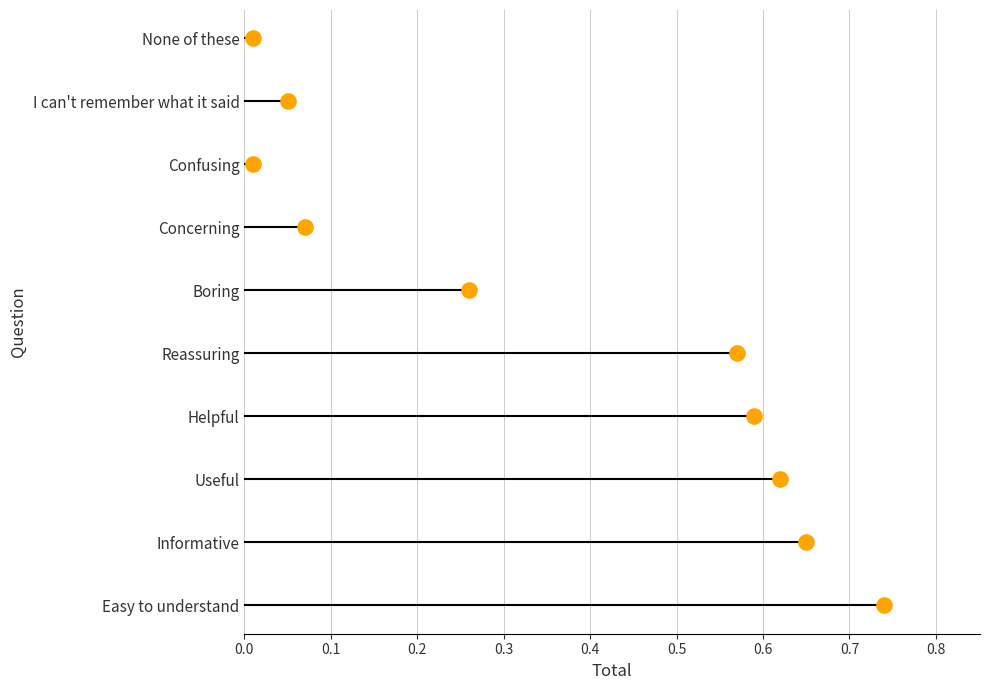

What is the ratio of the value at 0.8 to the value at 0.1?

8.0